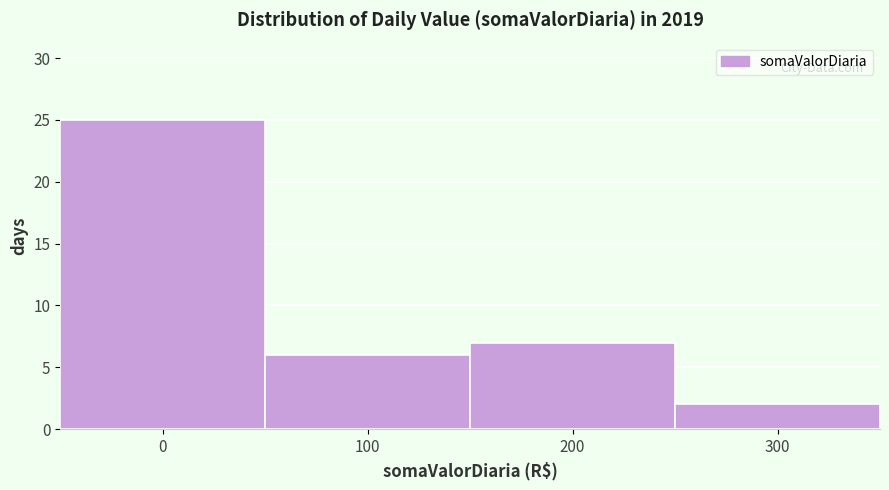

Reading left to right, what are all the values shown in this chart?

0=25	100=6	200=7	300=2